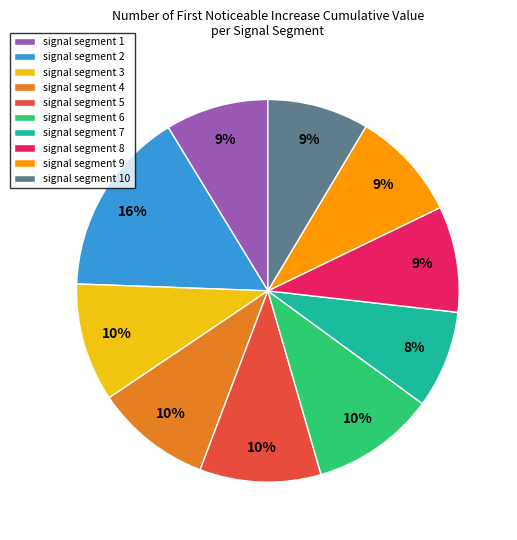

To the nearest percent, what is the average slice percentage?

10%